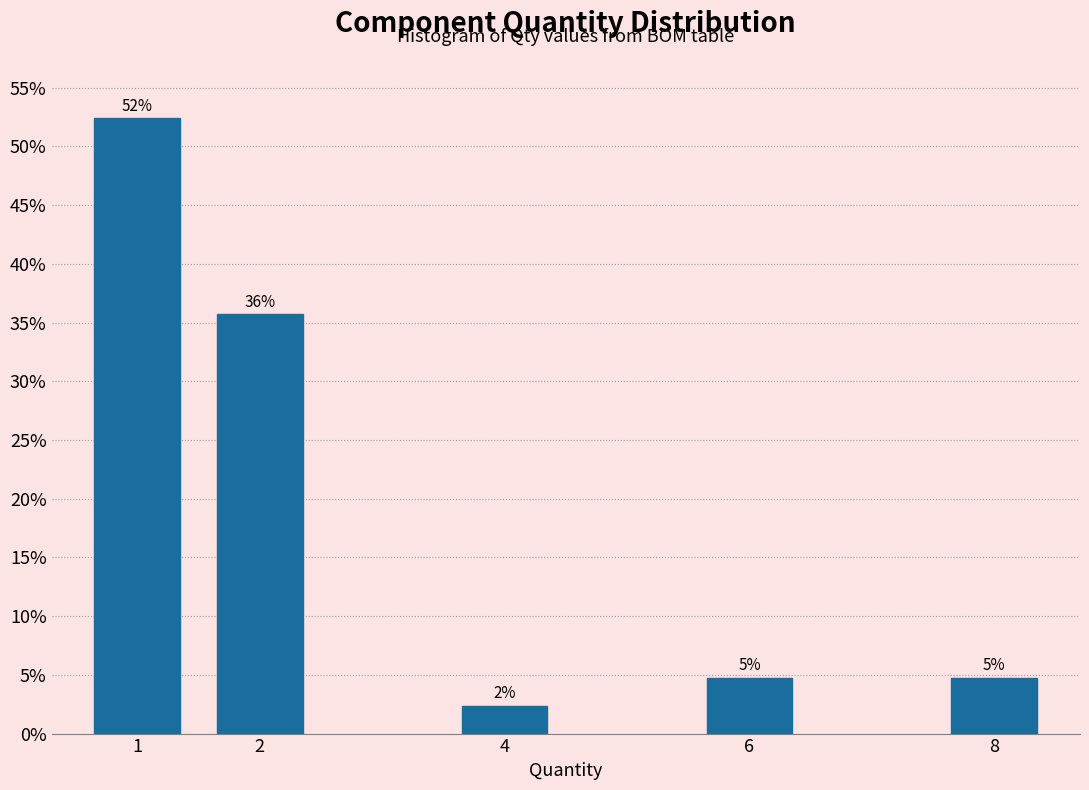

How many bars are there in total?

5